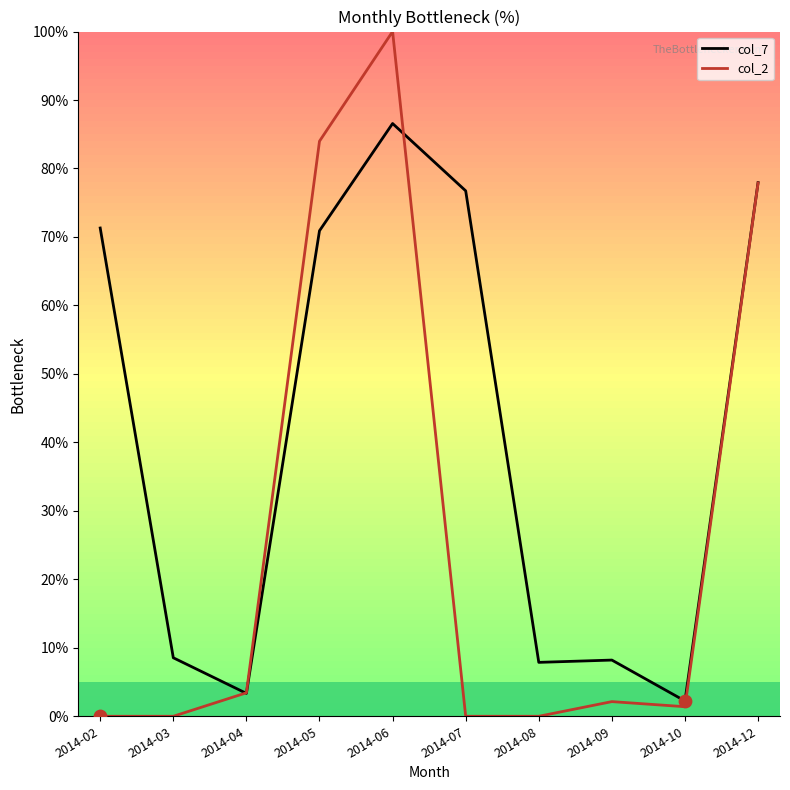

What is the spread (max minus min) of values at 2014-03?

8.5